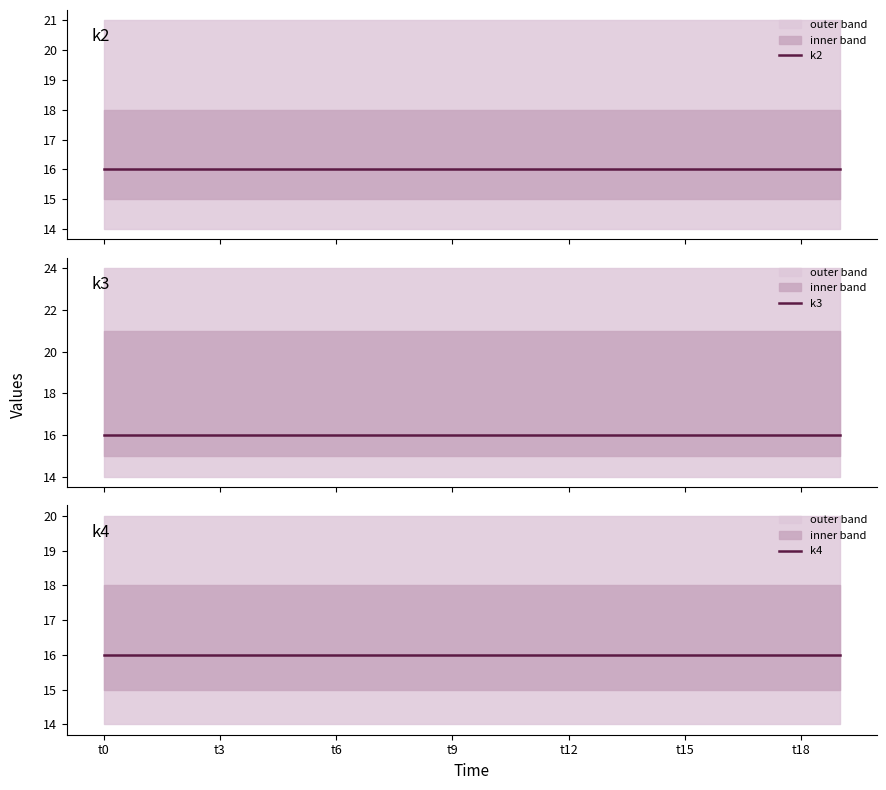

The value of k3 at t10 is 32. True or false?

False